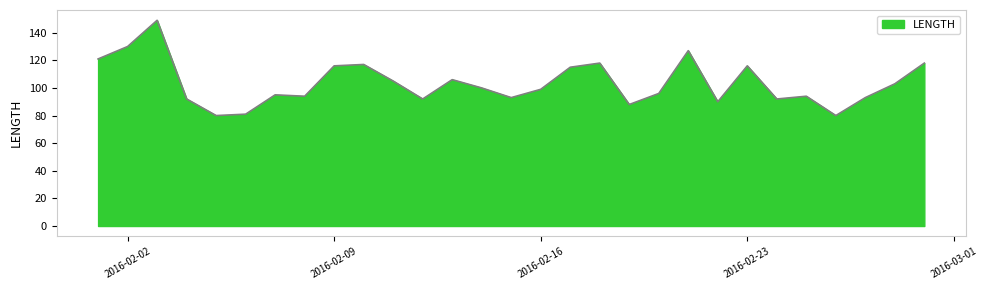

What is the minimum value shown in the chart?

80